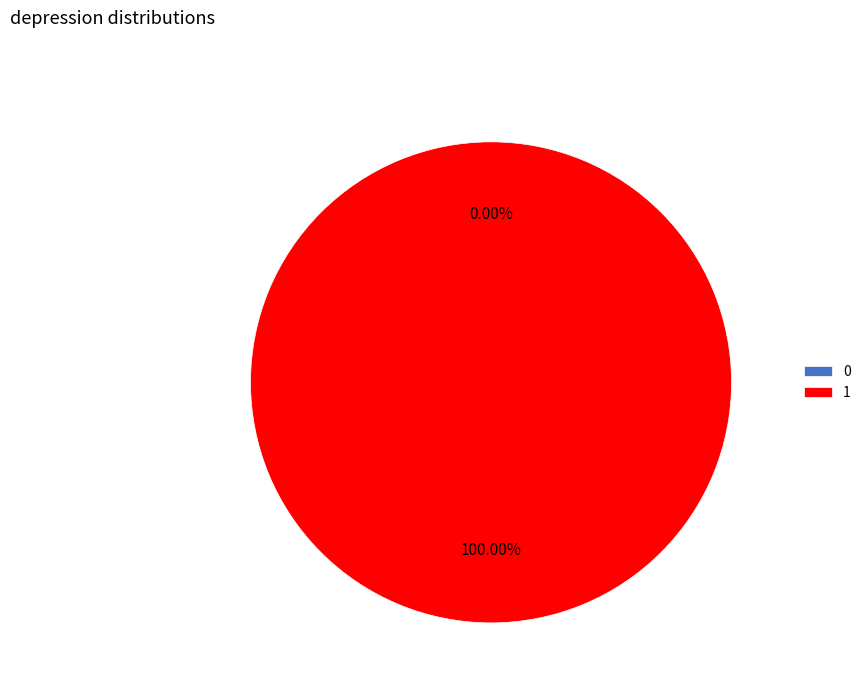

How many segments does this pie chart have?

2